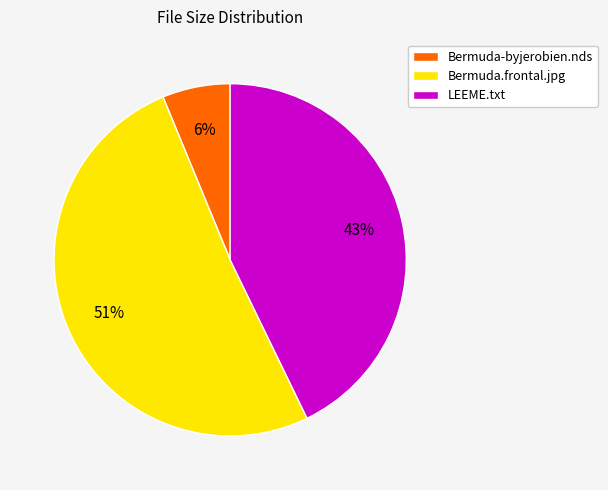

Which category accounts for the majority?

Bermuda.frontal.jpg